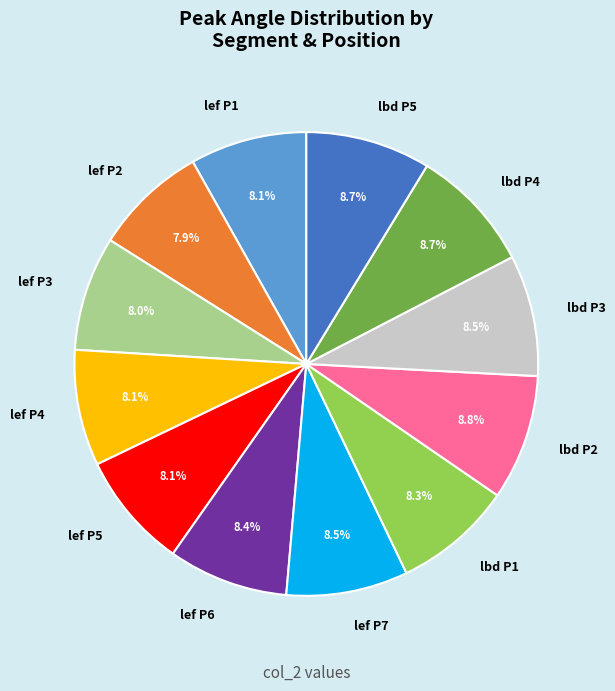

Does lbd P2 account for over 50% of the chart?

No